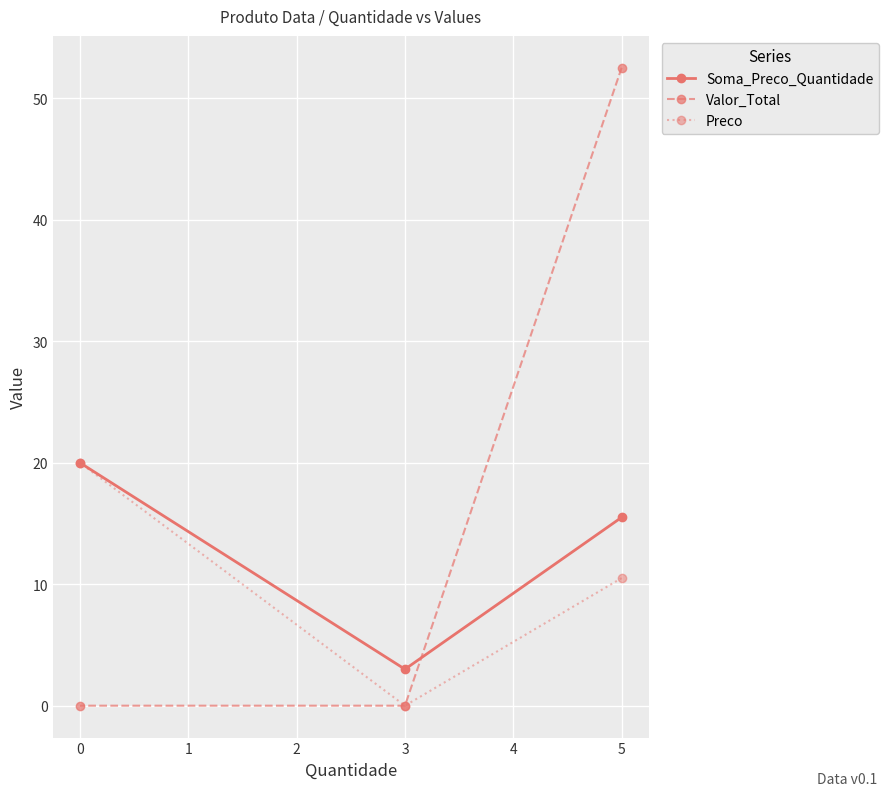

How many lines are shown in the chart?

3